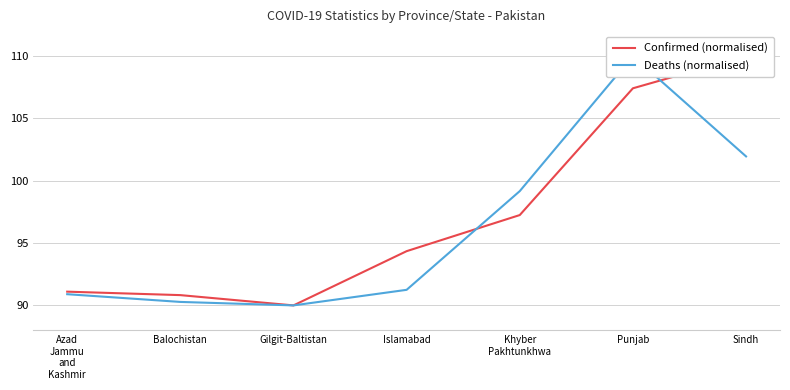

True or false: Confirmed (normalised) has more than 1 points higher than both neighbors.

False